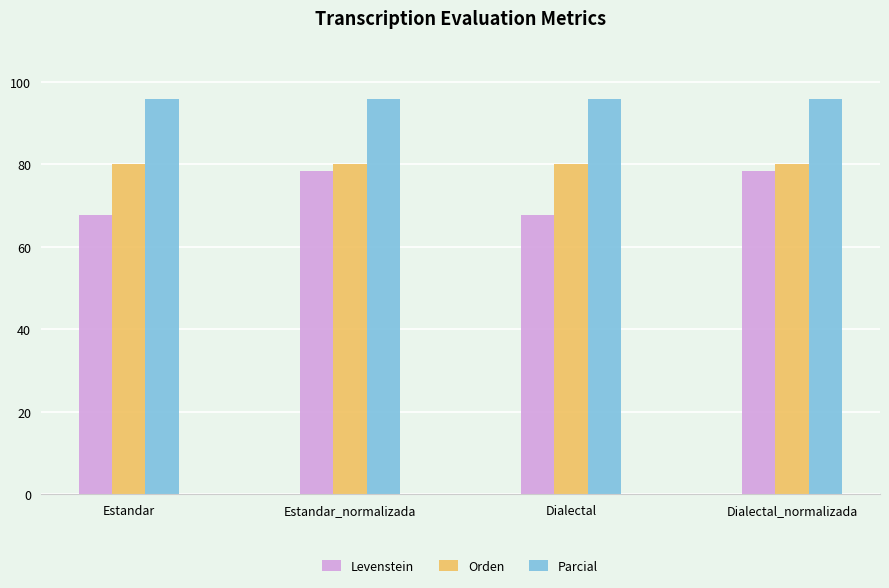

Which series has the widest spread of values?

Levenstein